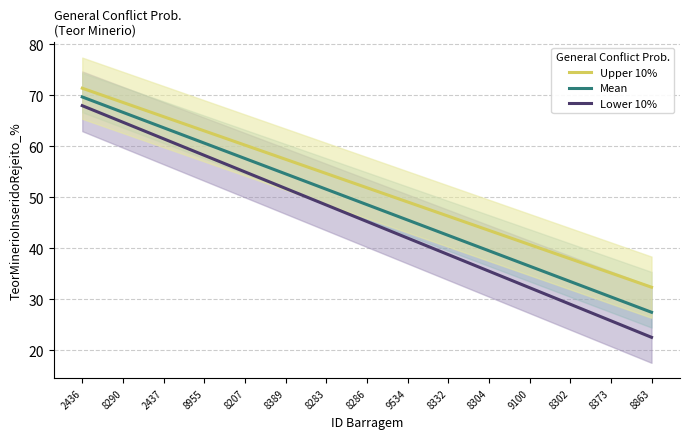

How many distinct data groups are displayed?

3